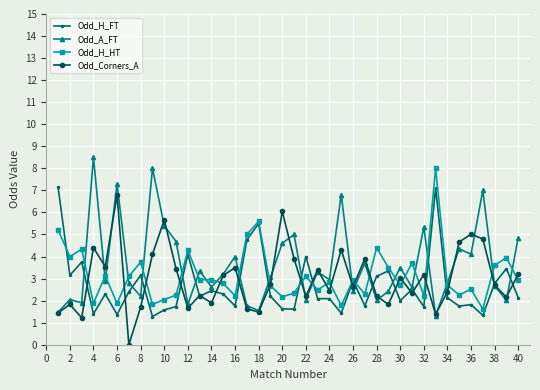

What is the maximum value shown in the chart?

8.5